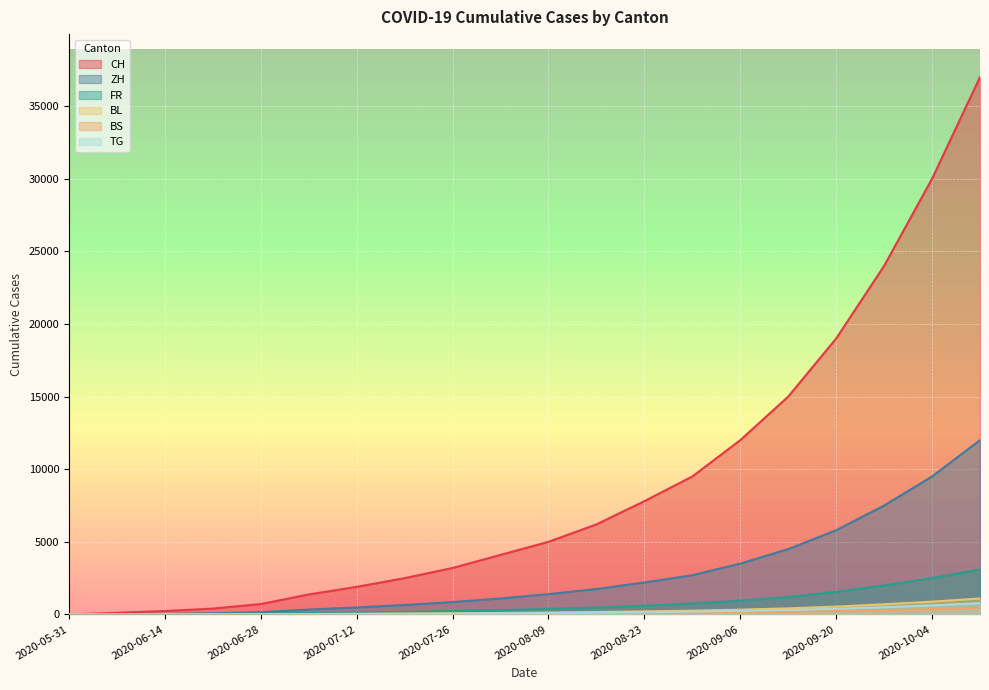

True or false: TG and CH cross at least once.

False